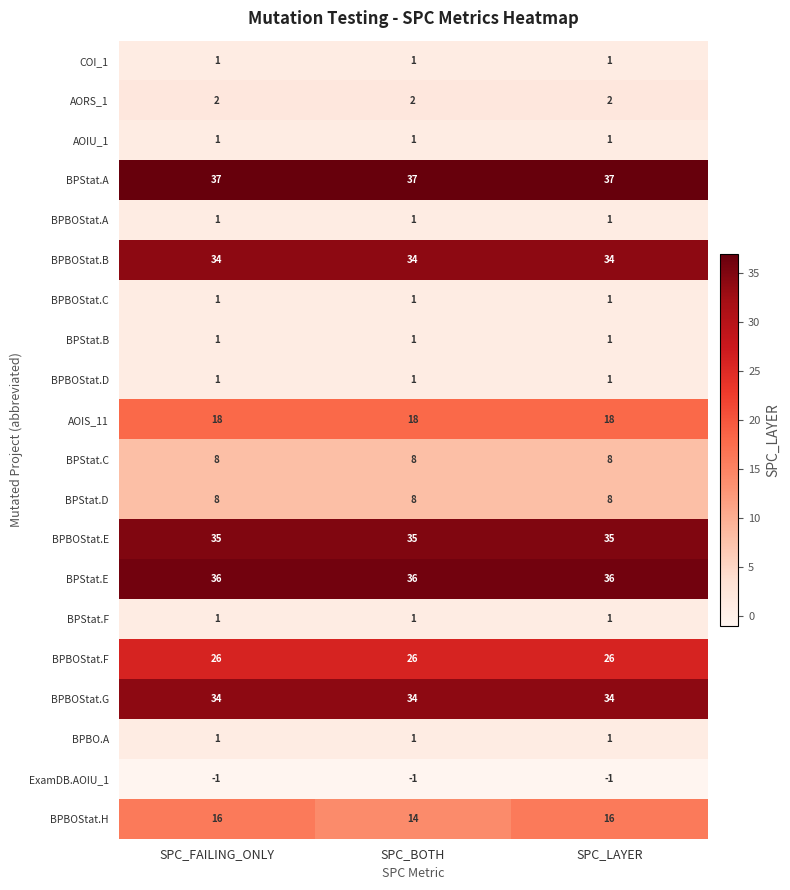

What is the sum of all BPStat.C values?

24